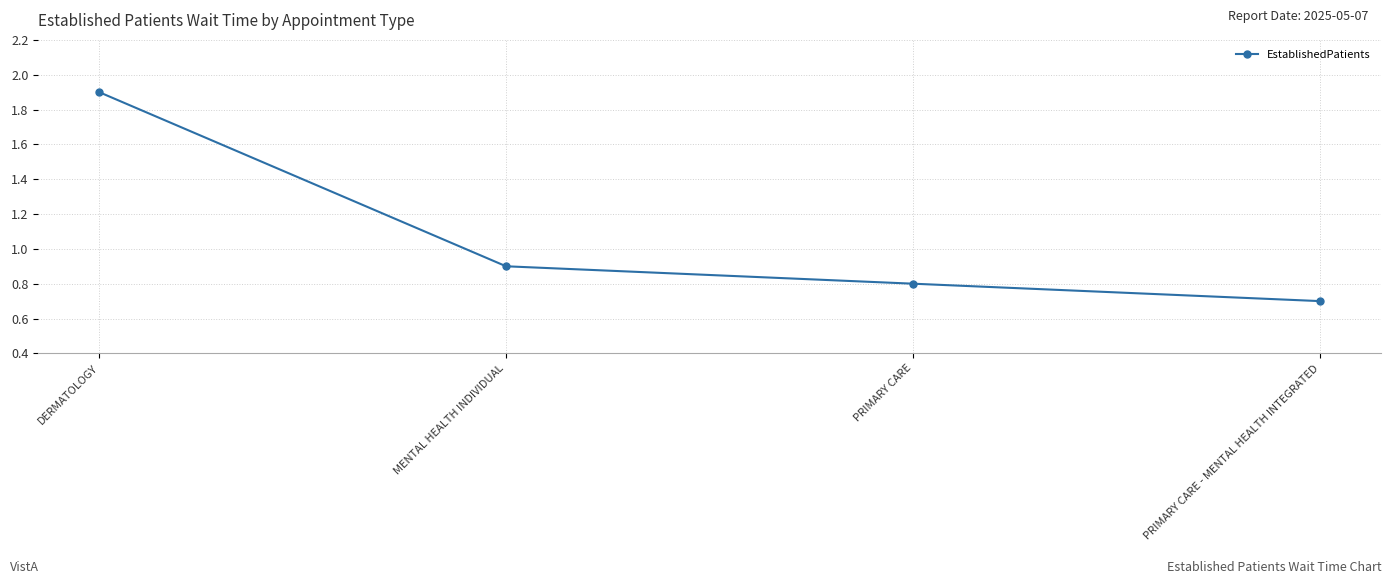

What is the maximum value shown in the chart?

1.9